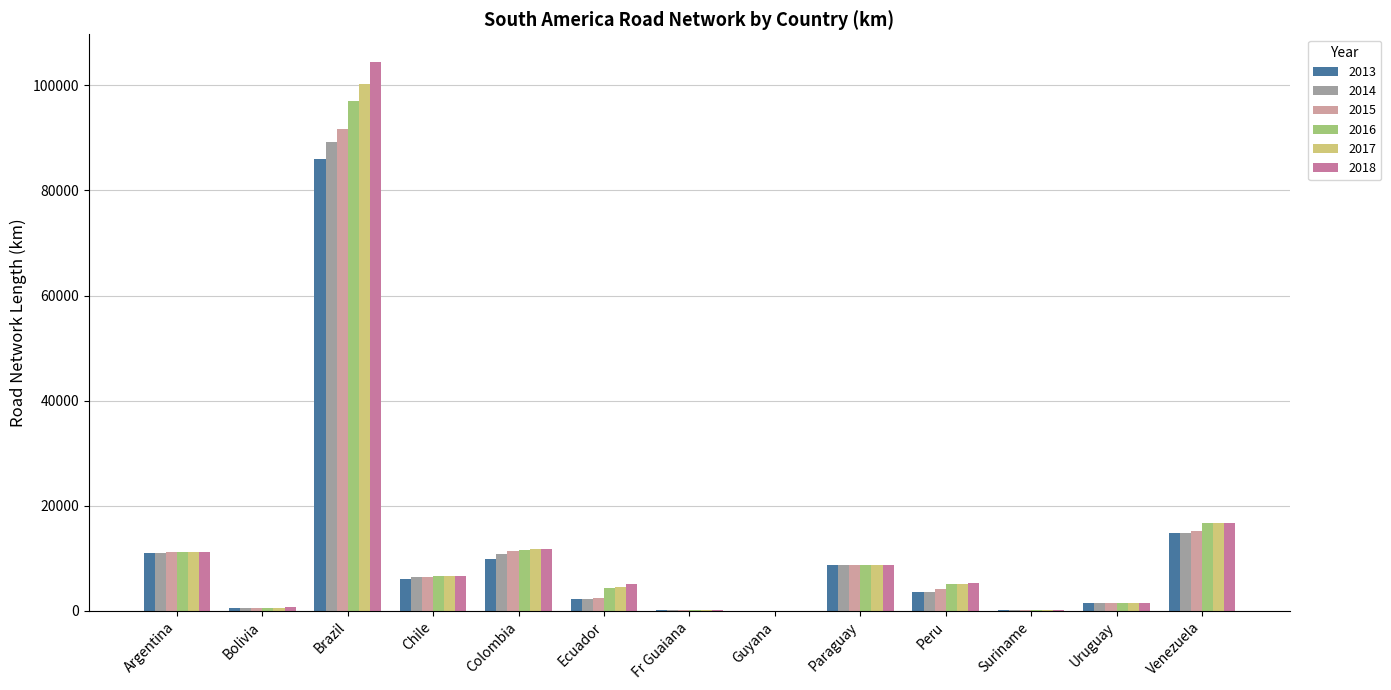

Is the value of 2013 at Paraguay greater than the value of 2017 at Colombia?

No